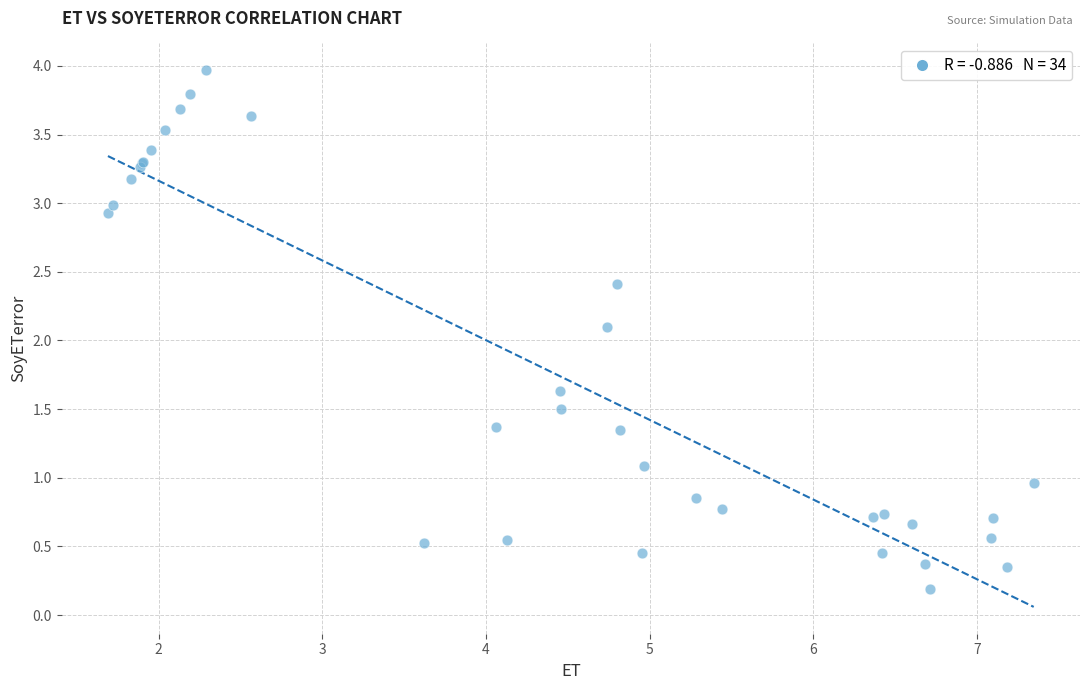

What Y value in the scatter plot is closest to 2?

2.1